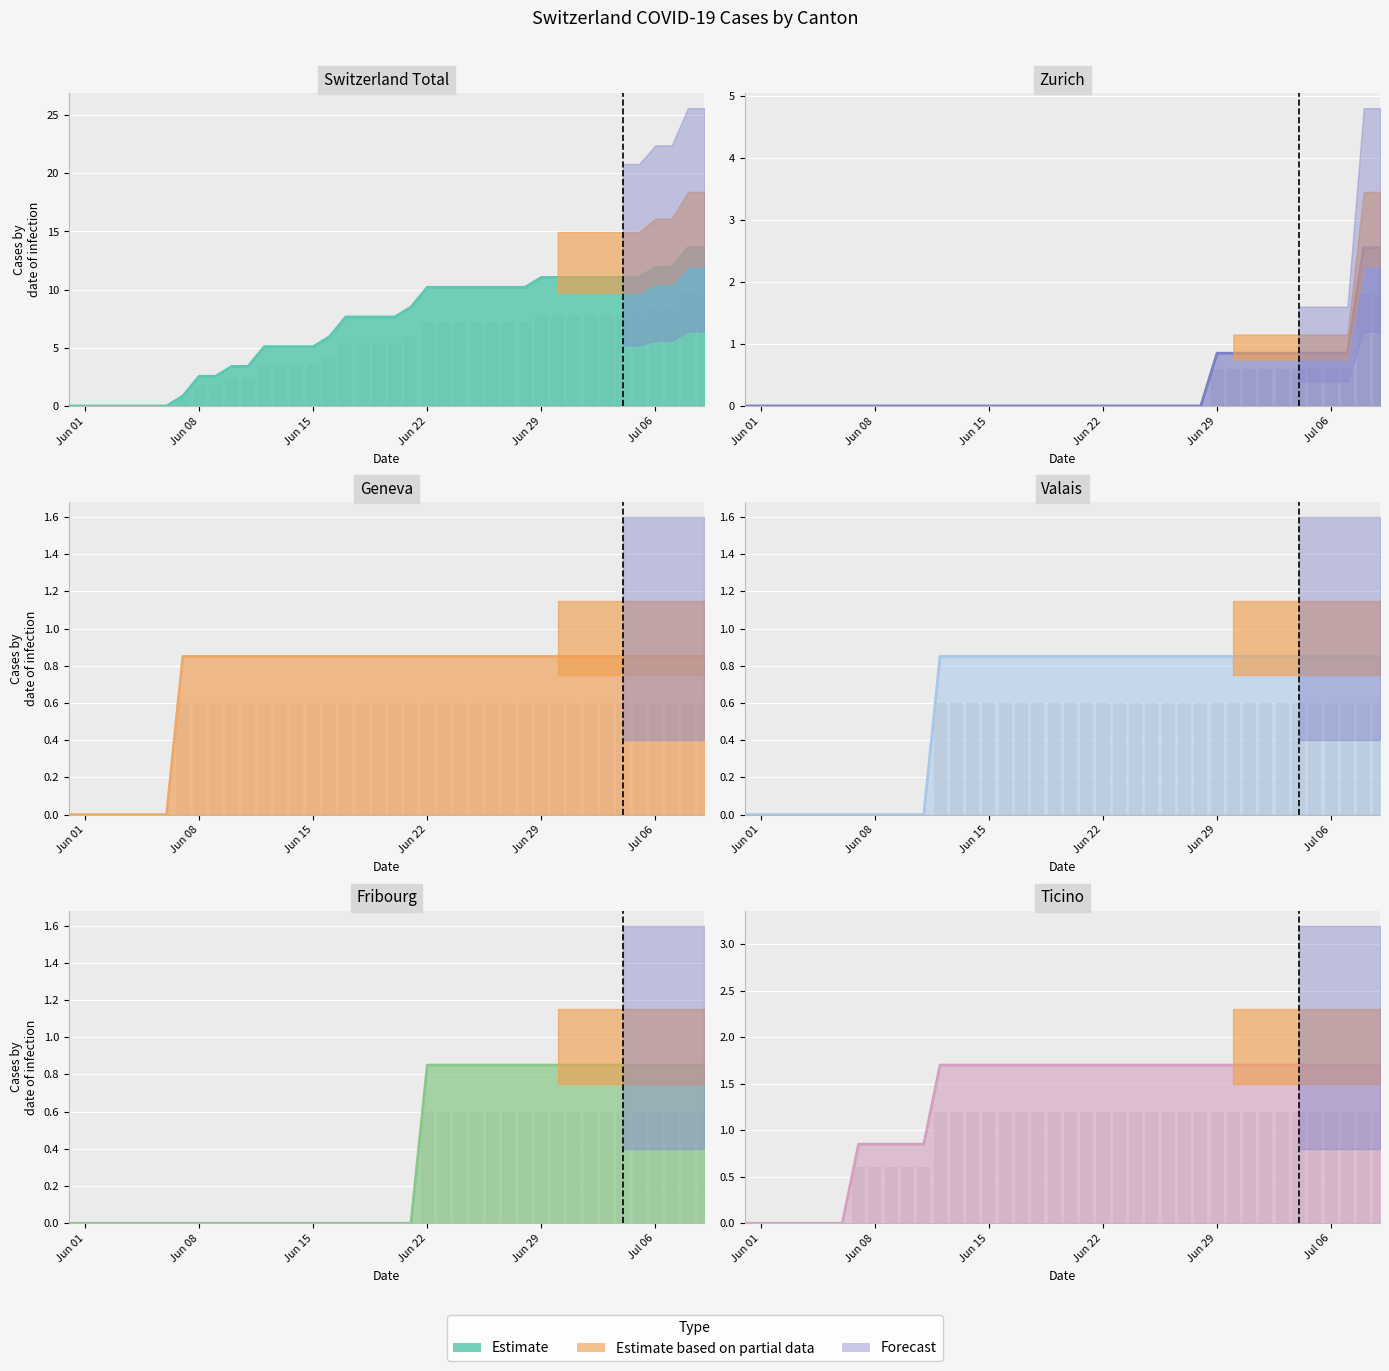

Is it true that TI equals 0.9 at 37?

False